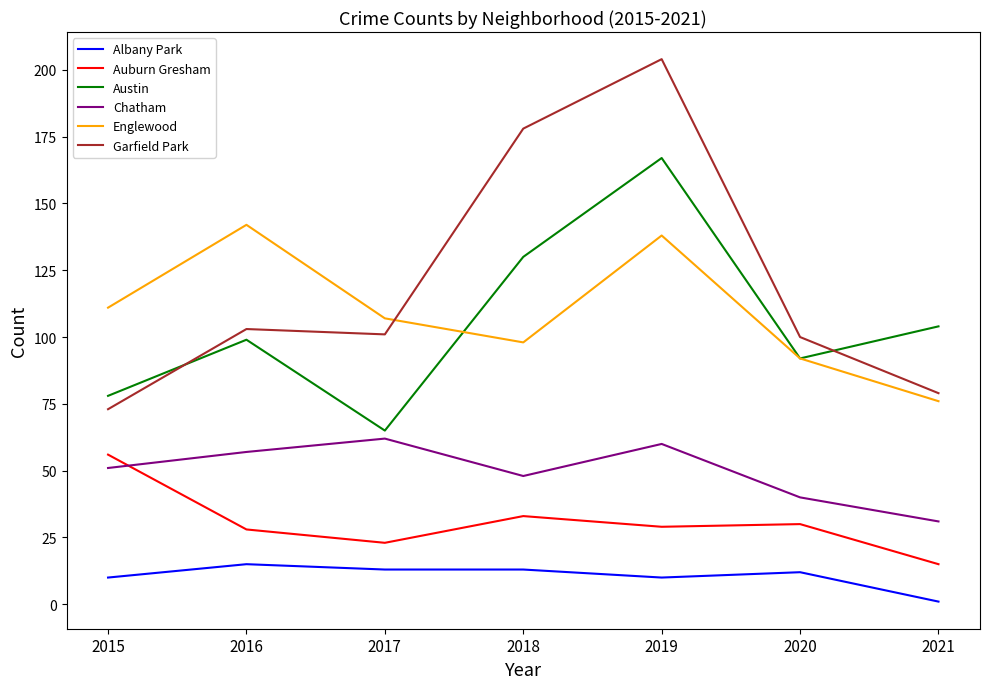

True or false: Auburn Gresham has a value of 24 at 2015.

False